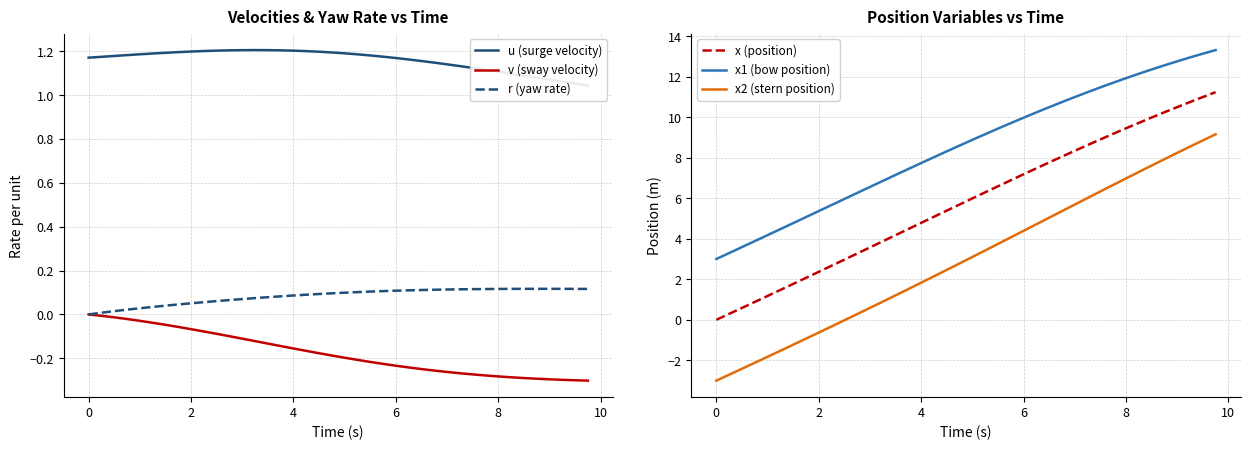

True or false: x2 (stern position) and x (position) cross at least once.

False